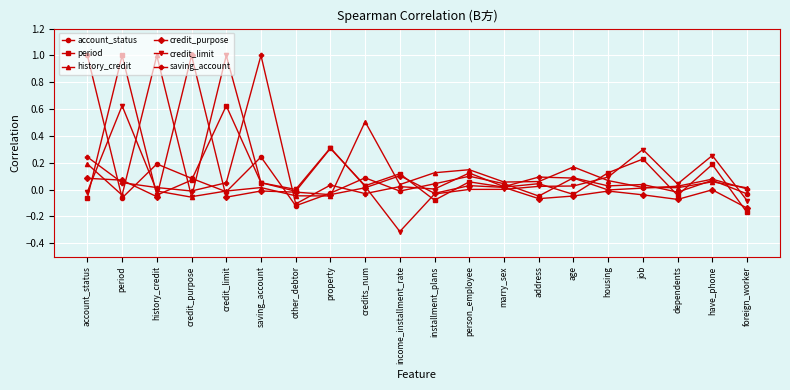

True or false: saving_account has more than 0 points higher than both neighbors.

True